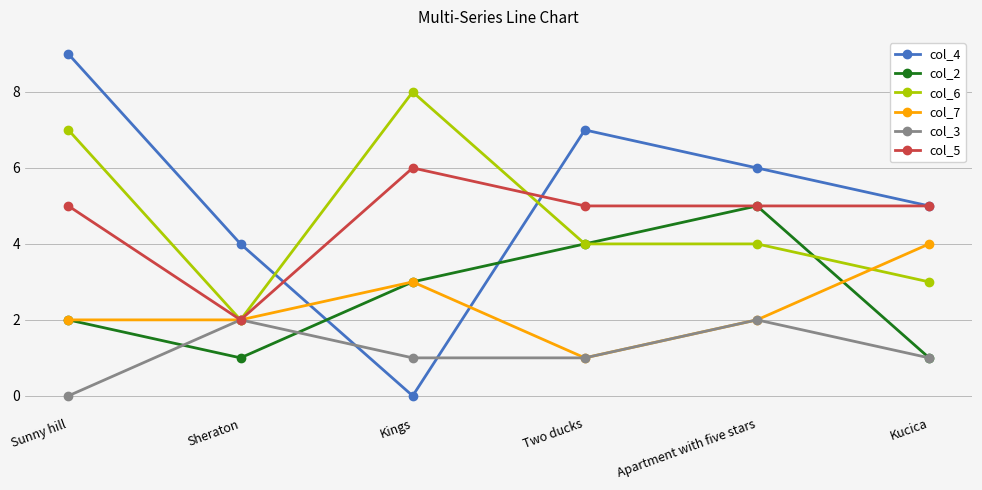

What is the spread (max minus min) of values at Apartment with five stars?

4